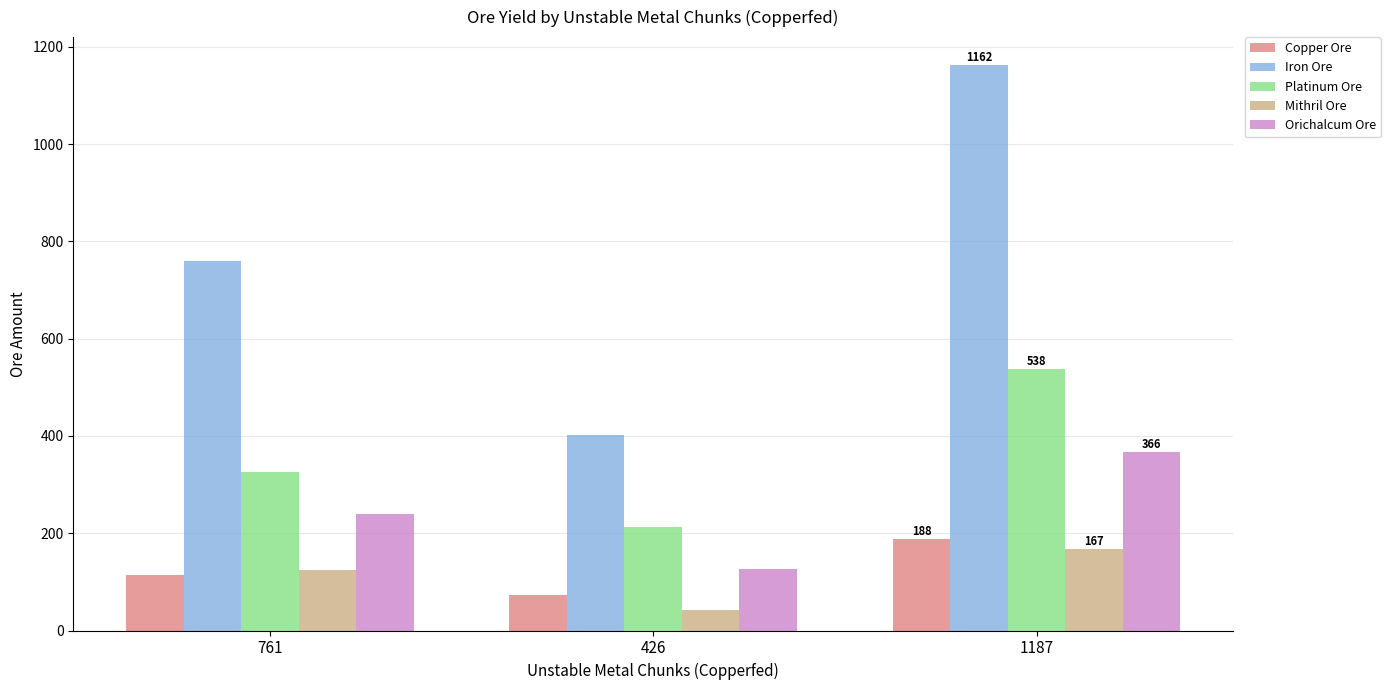

Reading left to right, extract all data points from this chart.

Copper Ore: 761=114	426=74	1187=188
Iron Ore: 761=760	426=402	1187=1162
Platinum Ore: 761=326	426=212	1187=538
Mithril Ore: 761=124	426=43	1187=167
Orichalcum Ore: 761=240	426=126	1187=366